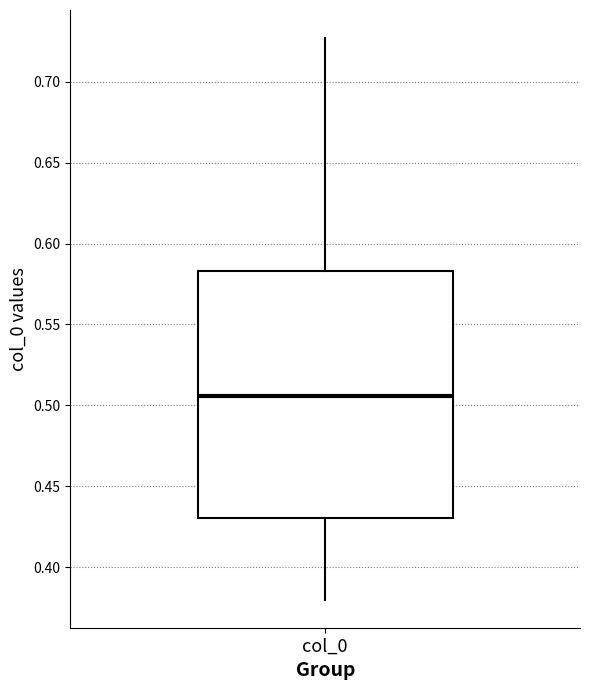

Read this box plot against the y-axis: the position of the median line, the range covered by the box, and the ends of both whiskers. The values are not printed on the chart, so give them approximately, as read against the axis.

median 0.505, box 0.430 to 0.585, whiskers 0.380 to 0.725